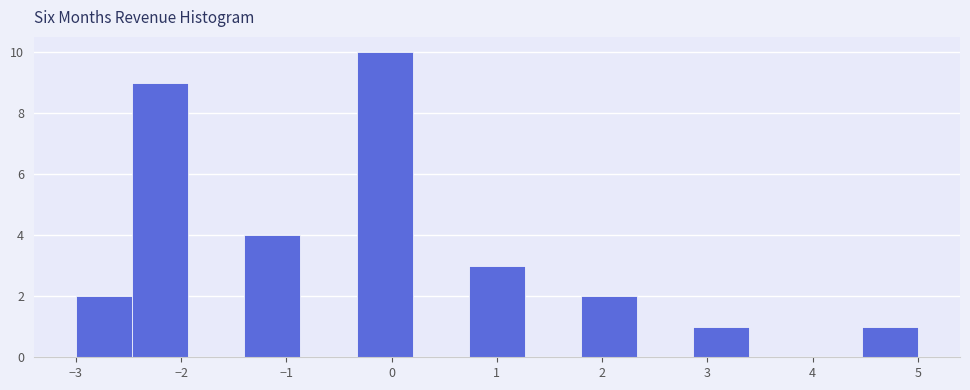

Which range on the x-axis has the tallest bar?

-0.3 to 0.2